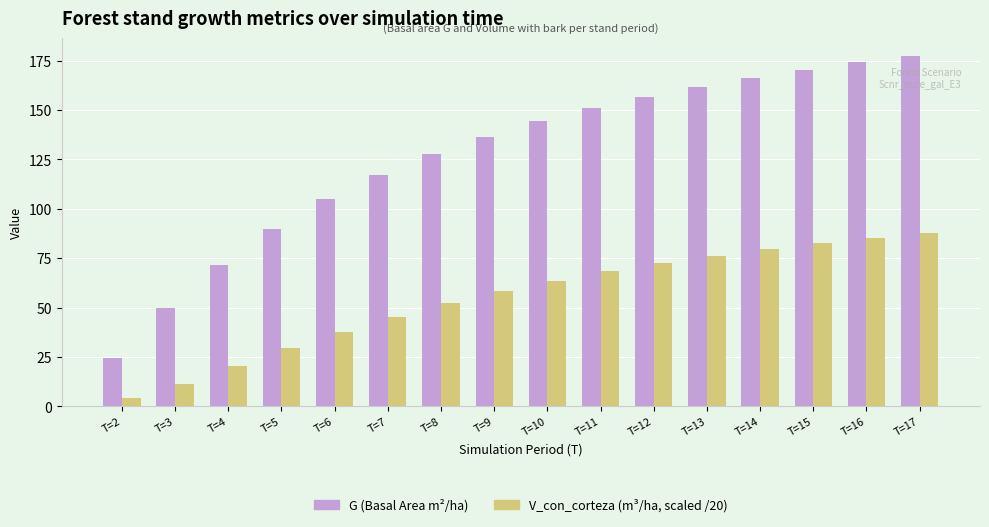

What is the smallest value displayed?

4.2